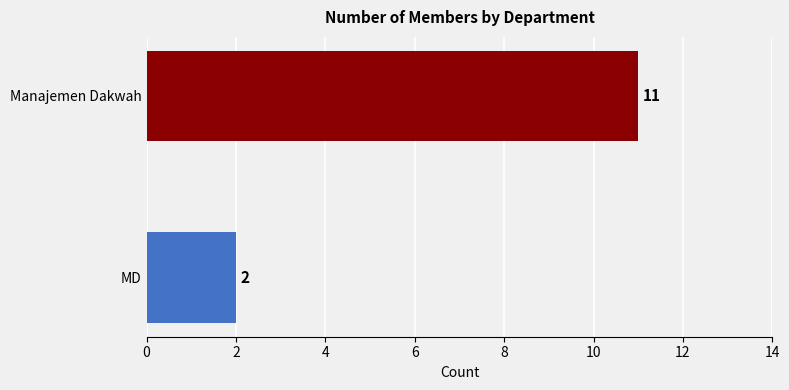

List the labels in order of value, largest first.

Manajemen Dakwah, MD